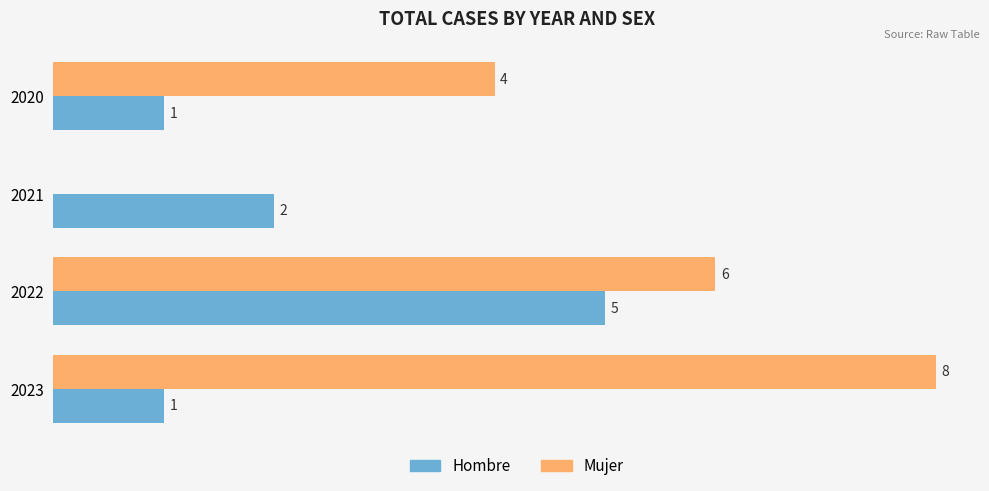

Which series has the largest total across all categories?

Mujer